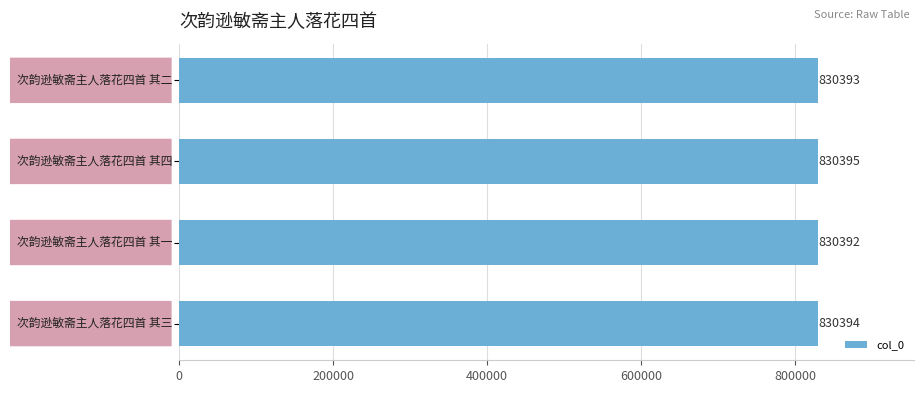

Reading bottom to top, extract all data points from this chart.

830394	830392	830395	830393